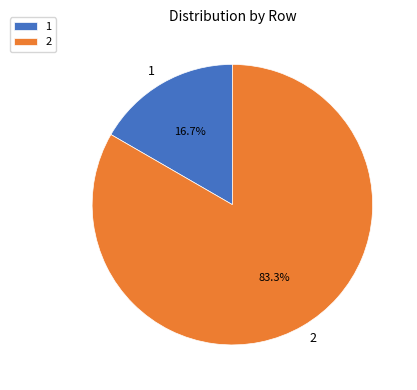

Which has a higher value, 1 or 2?

2